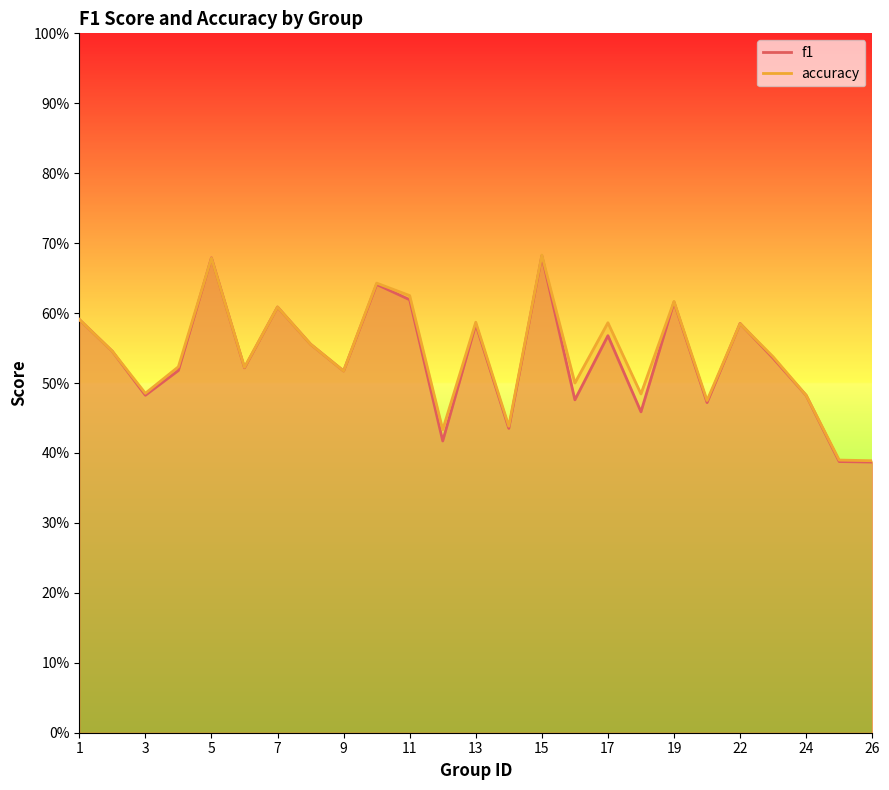

What is the sum of the f1 values at 3 and 6?

1.0